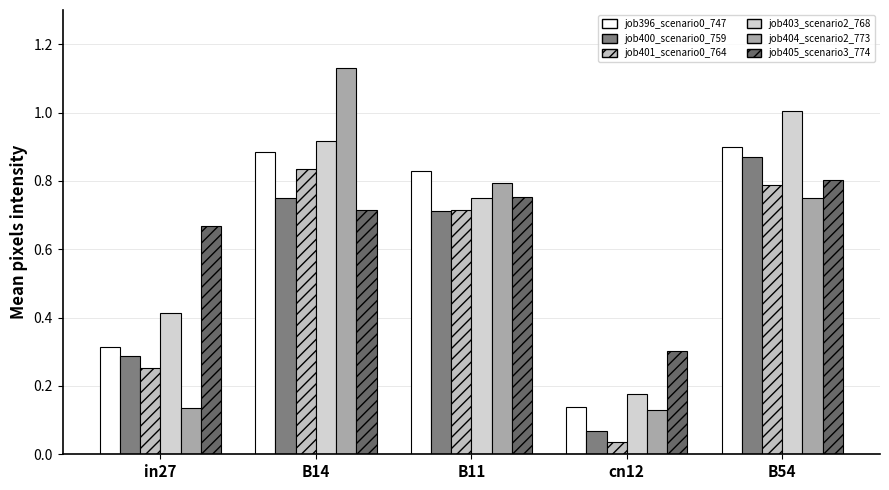

Which series has the largest range (max minus min)?

job404_scenario2_773